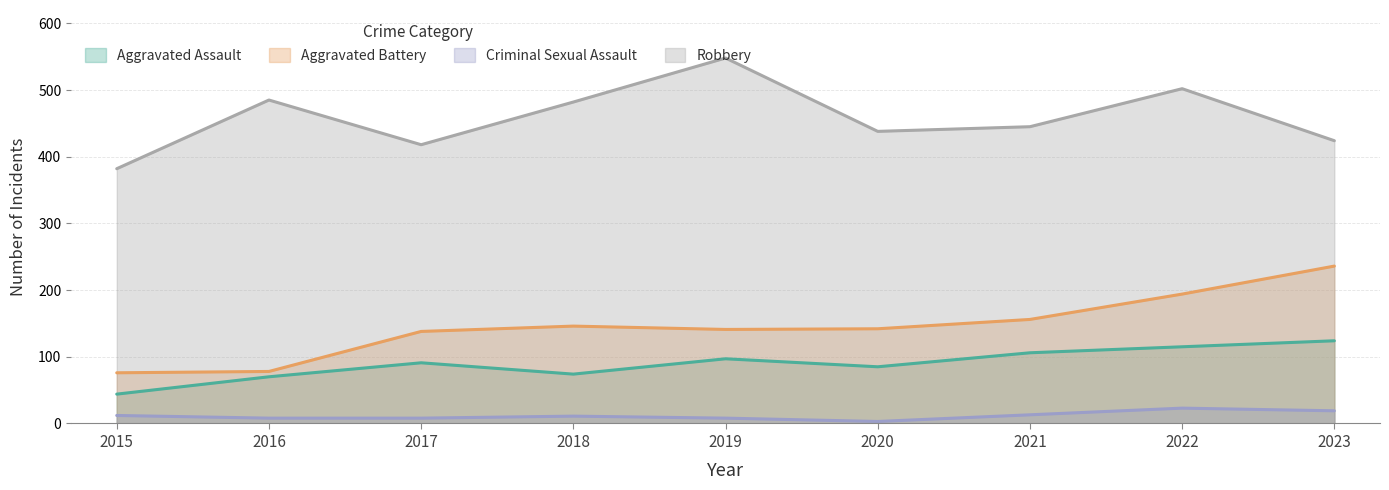

At which category is the sum across all series the highest?

2022